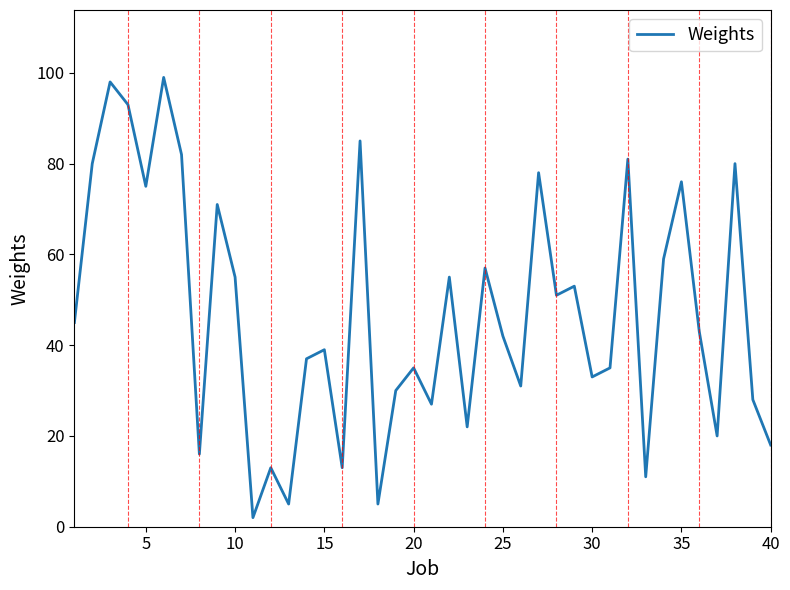

What is the minimum value shown in the chart?

2